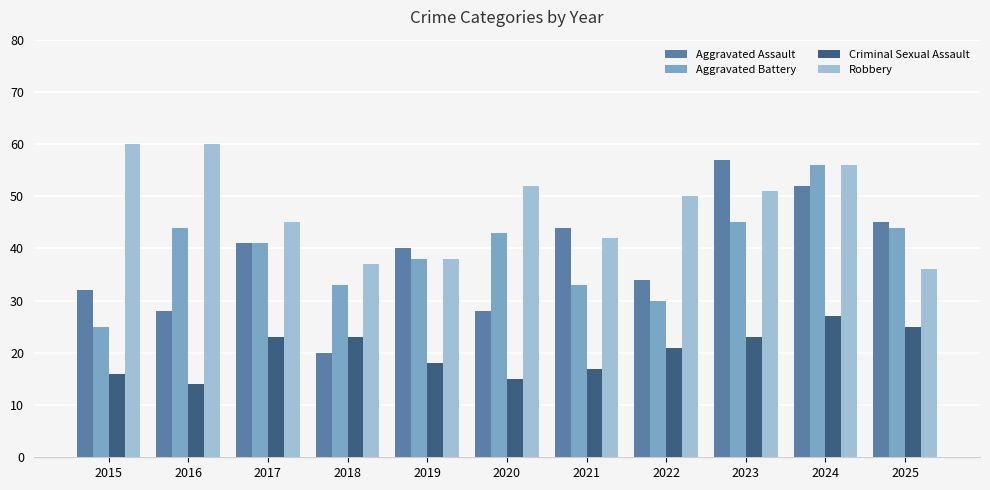

Which series has the largest total across all categories?

Robbery